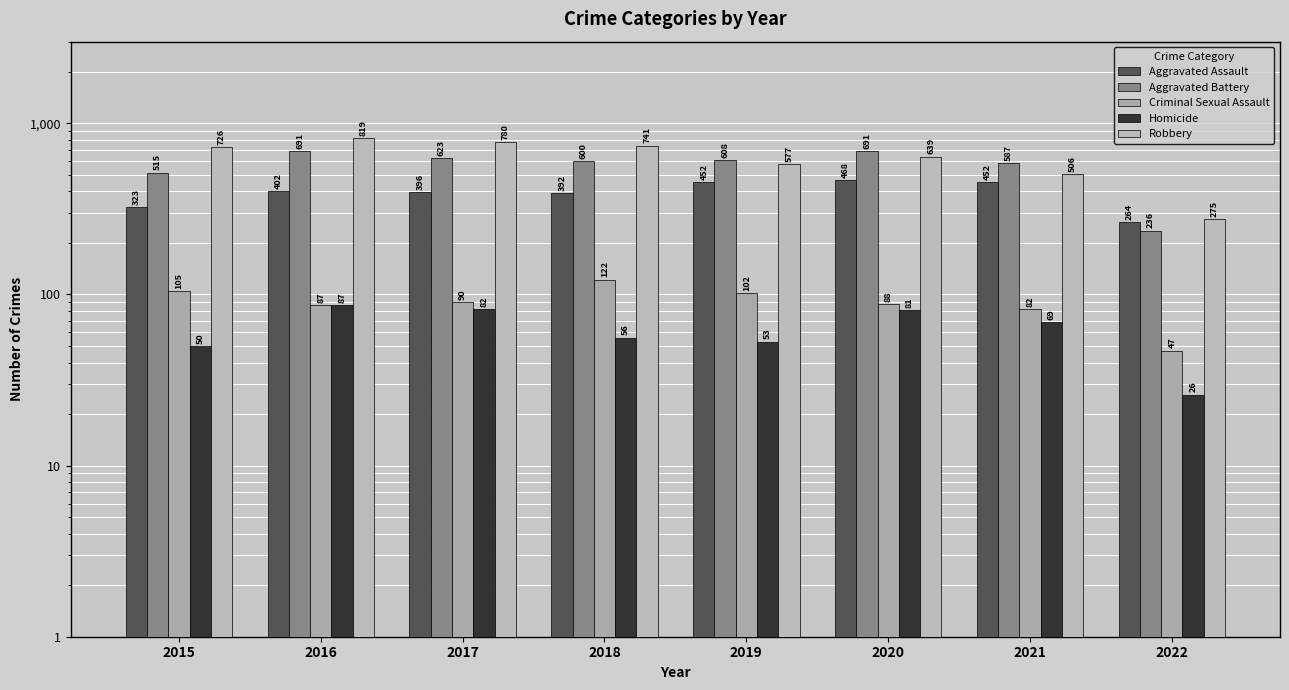

Between 2021 and 2016, which is larger?

2021